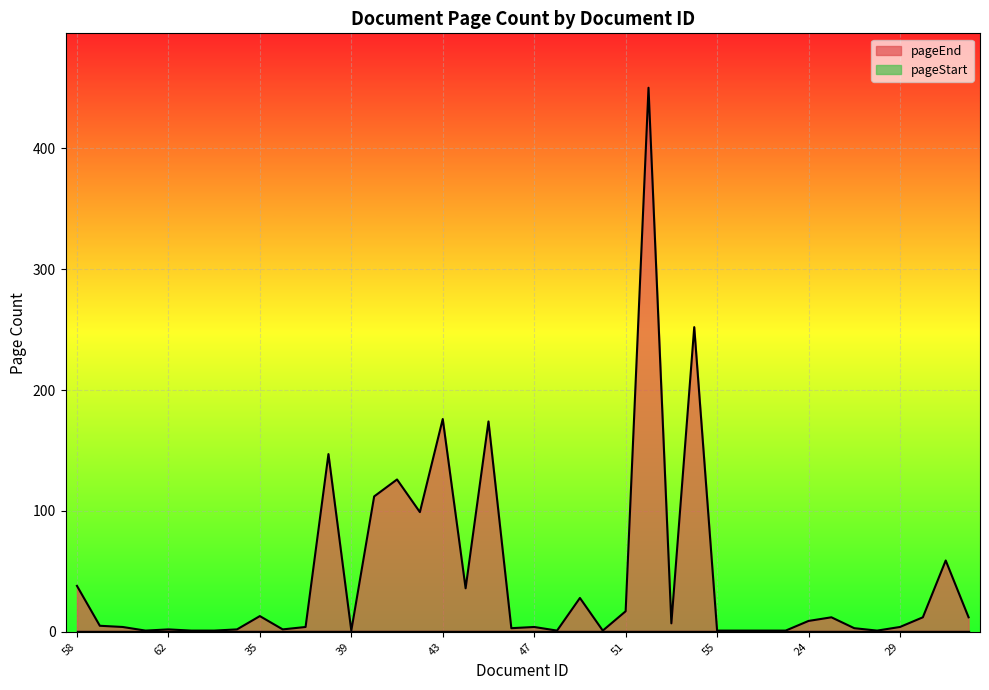

Reading left to right, list all the values displayed in this chart.

38	5	4	1	2	1	1	2	13	2	4	147	1	112	126	99	176	36	174	3	4	1	28	1	17	450	7	252	1	1	1	1	9	12	3	1	4	12	59	12